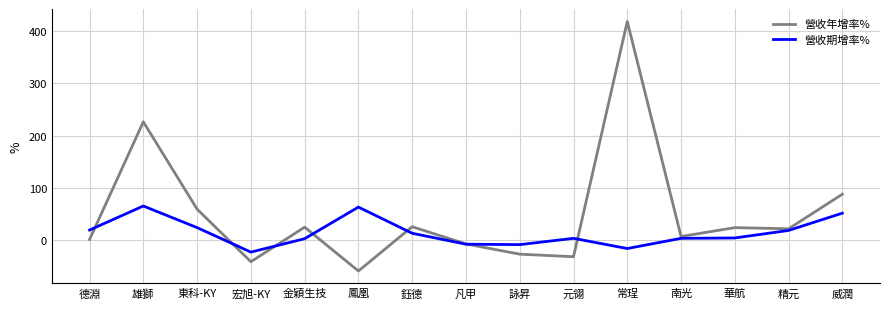

Which series has the largest total across all categories?

營收年增率%